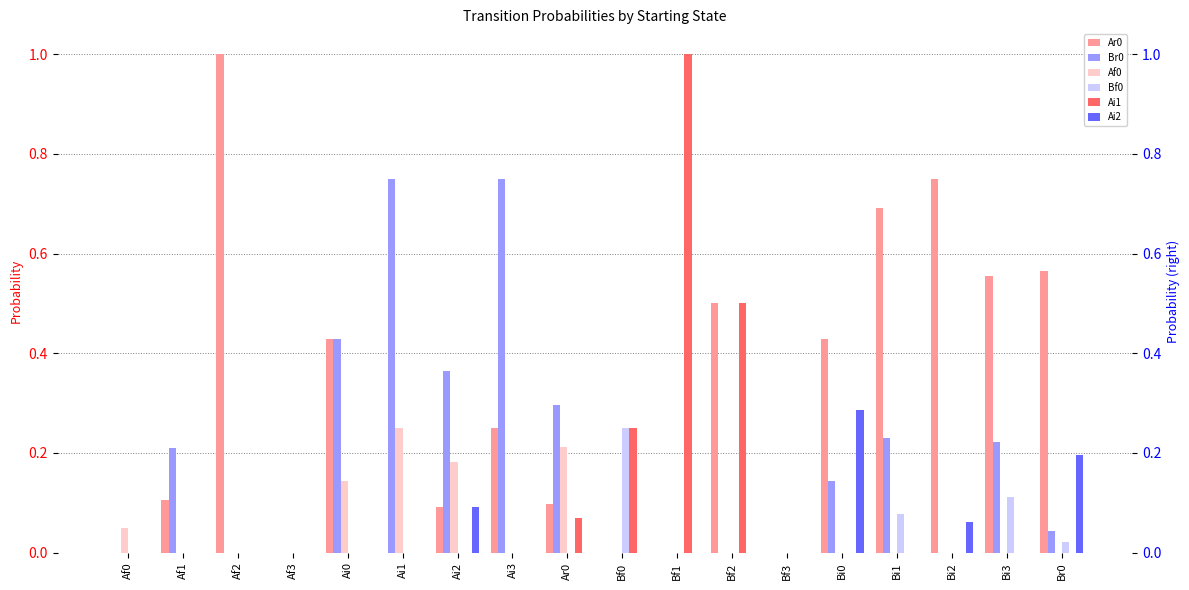

How many Ai2 values are between 0 and 1?

18